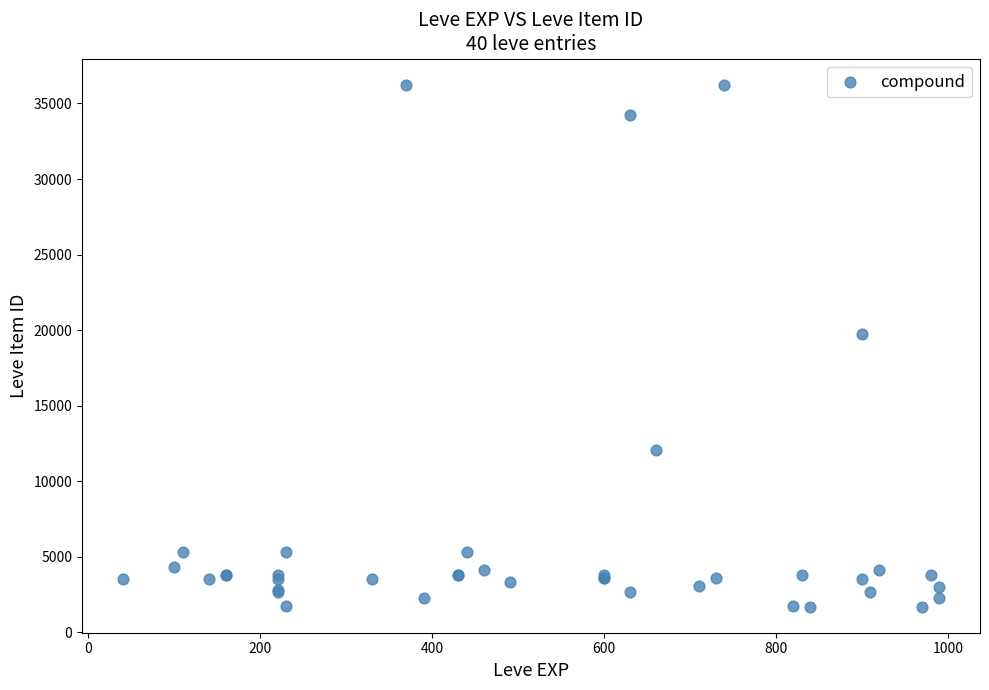

What Y value in the scatter plot is closest to 18967?

19744